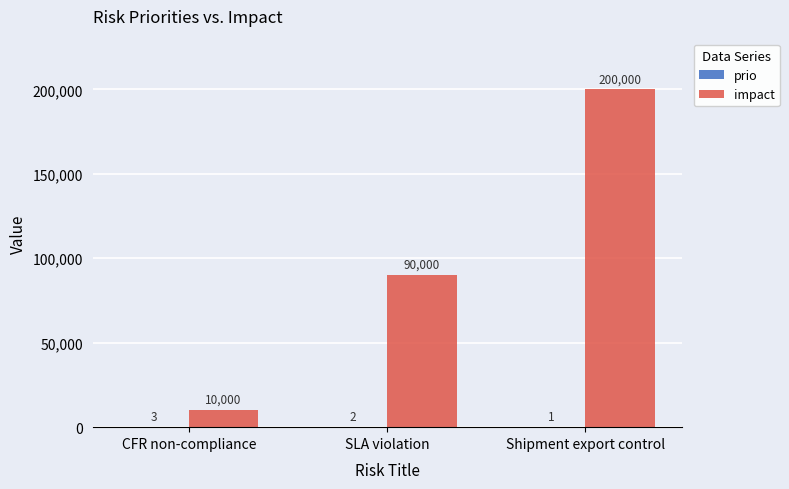

Are the bars grouped side by side (vs. stacked)?

Yes